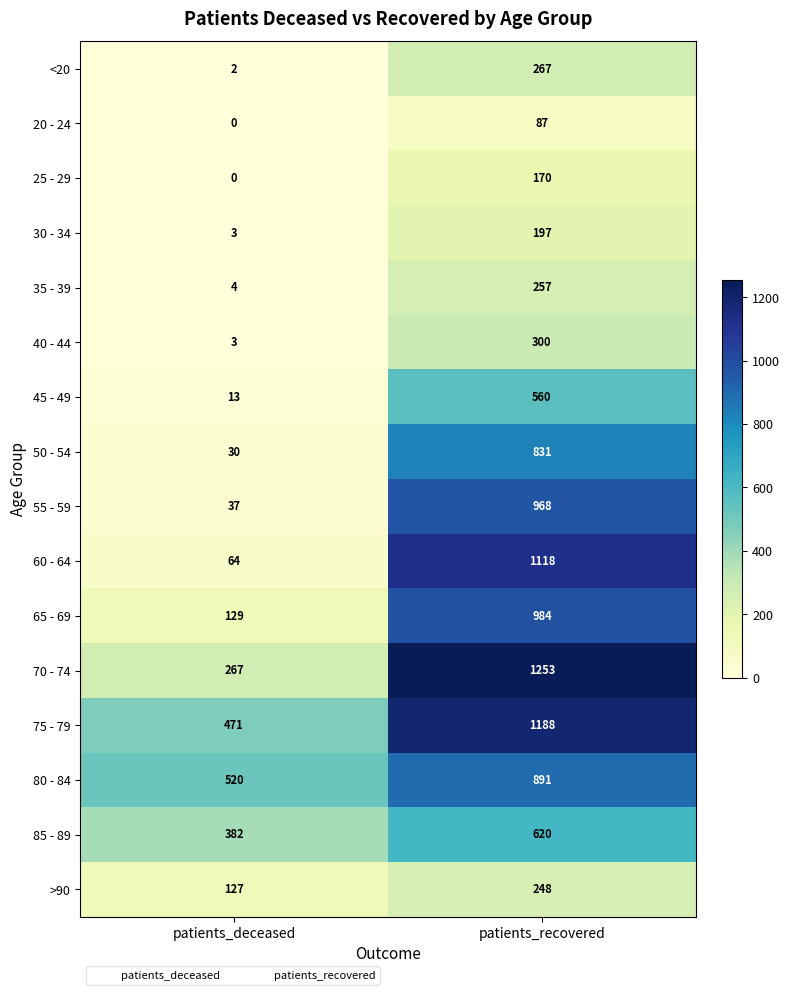

What is the total value across all series at patients_recovered?

9939